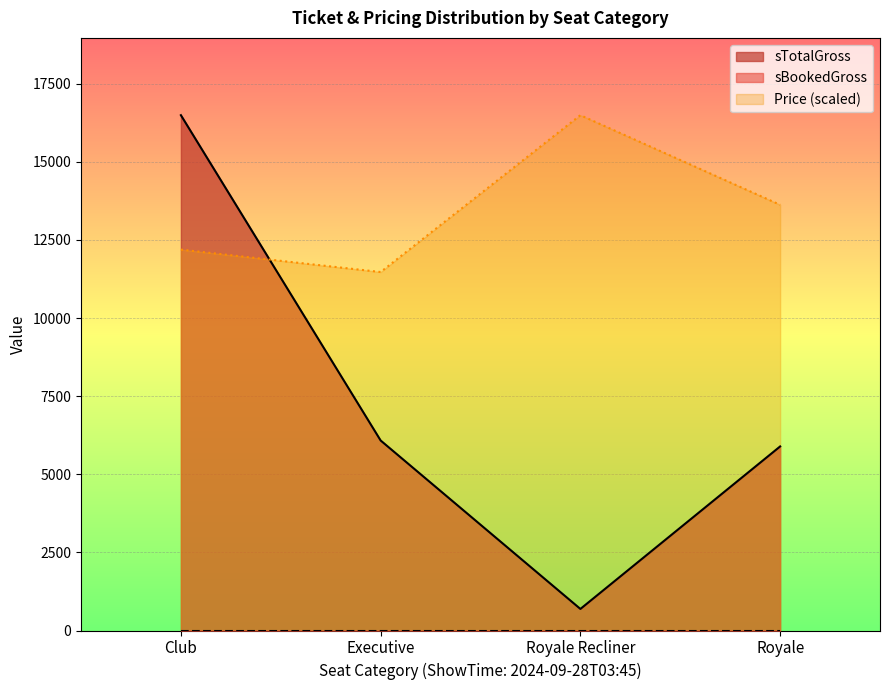

At which category is the sum across all series the highest?

Club